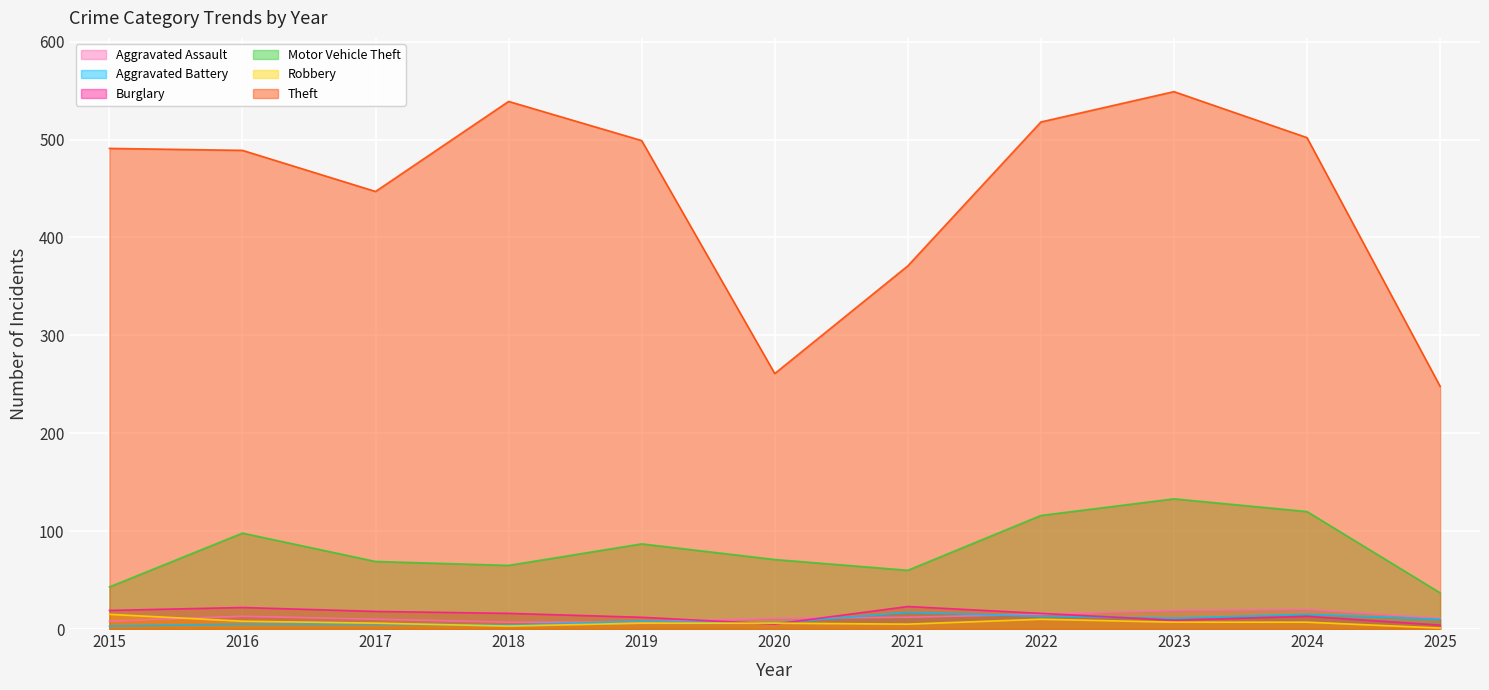

Where do Burglary and Aggravated Battery first cross each other?

2019 and 2020